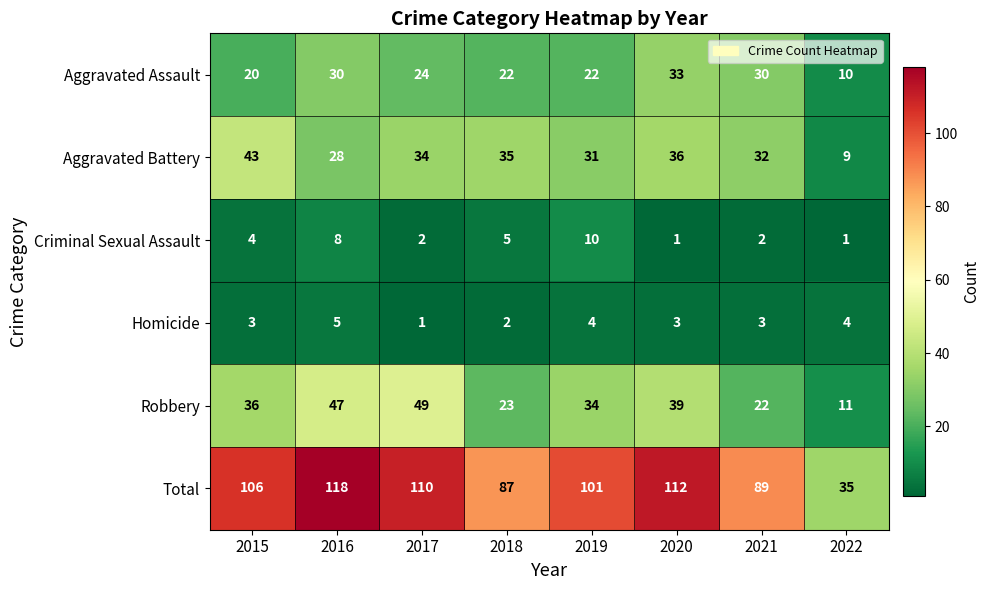

Rank the series at 2017 from lowest to highest value.

Homicide, Criminal Sexual Assault, Aggravated Assault, Aggravated Battery, Robbery, Total